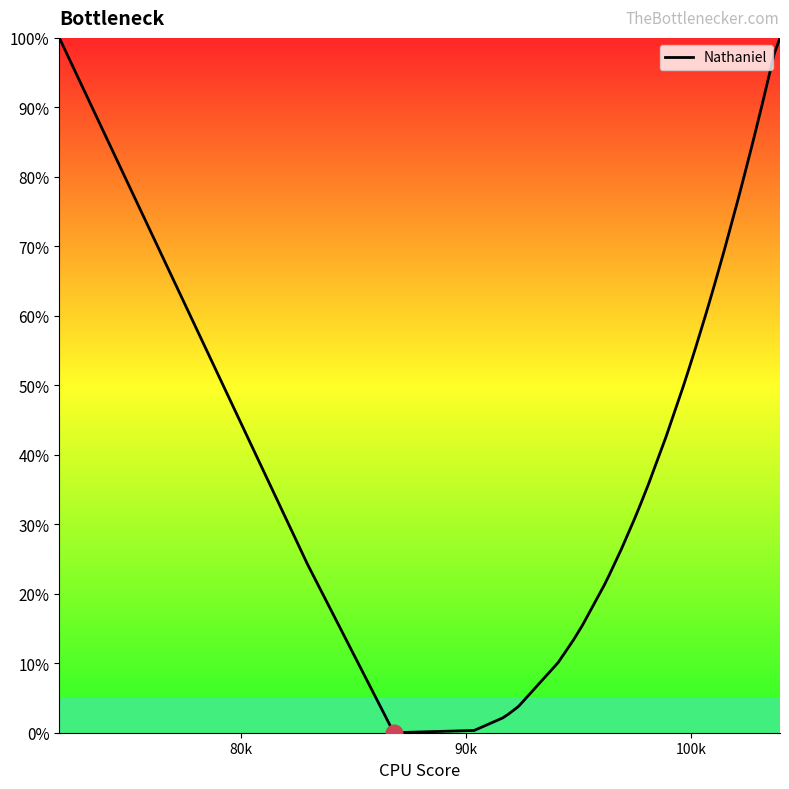

What is the maximum value shown in the chart?

100.0